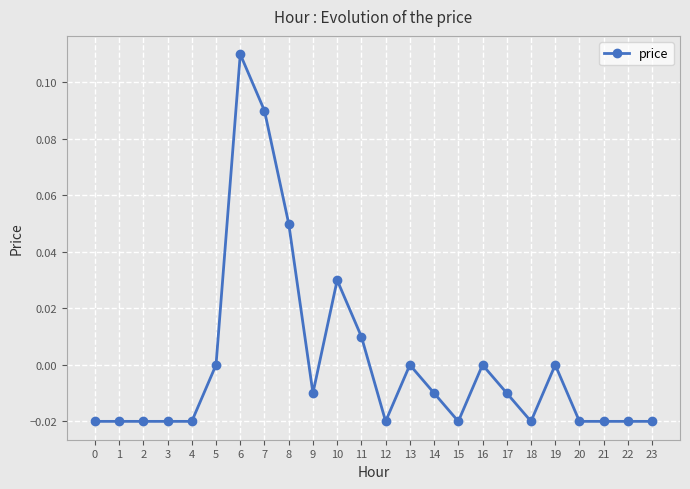

Count the number of categories in the chart.

24